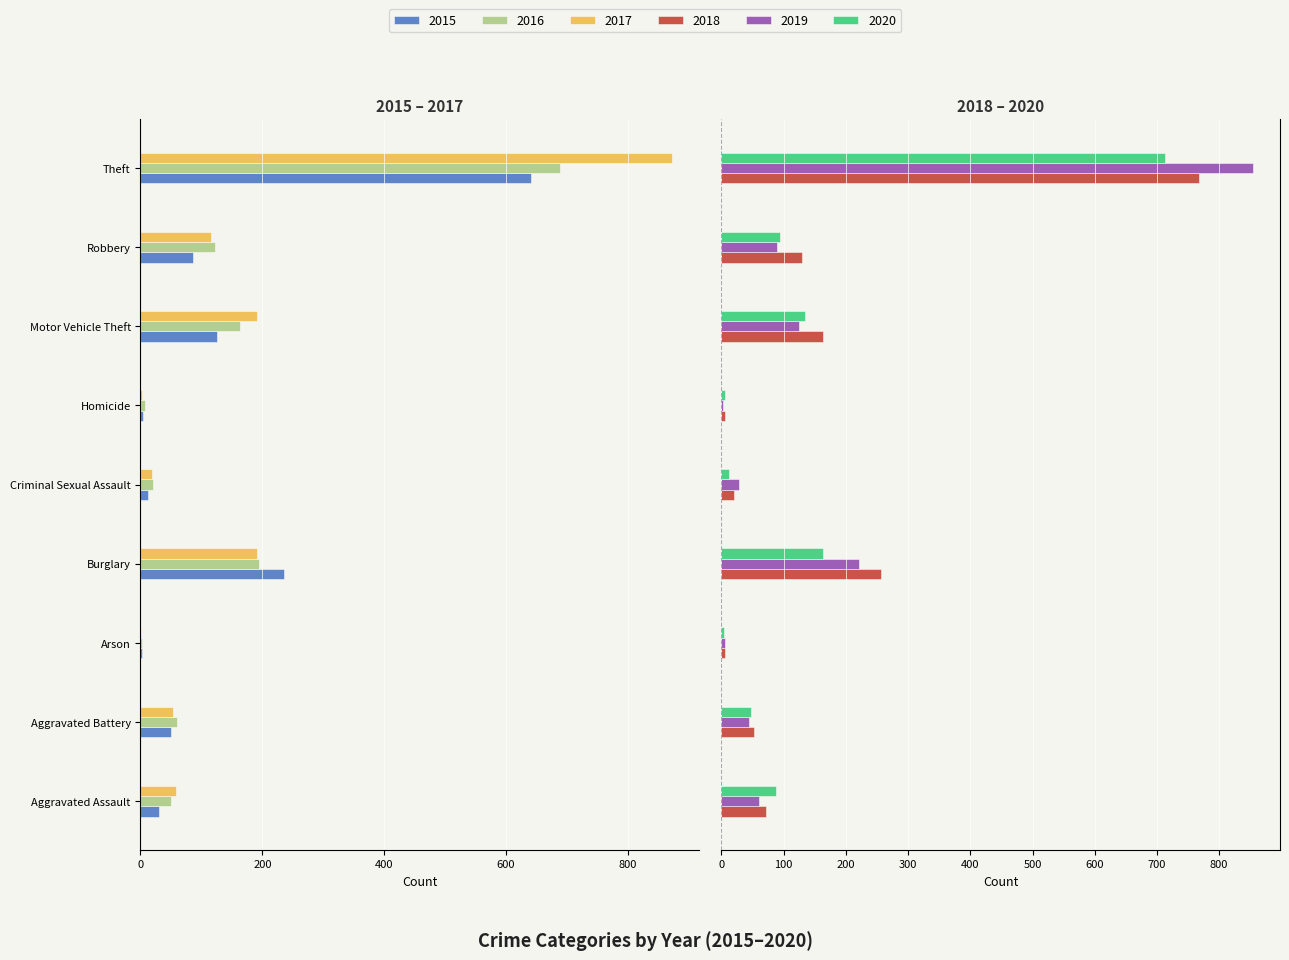

The 2019 series shows 1214 at Theft. True or false?

False